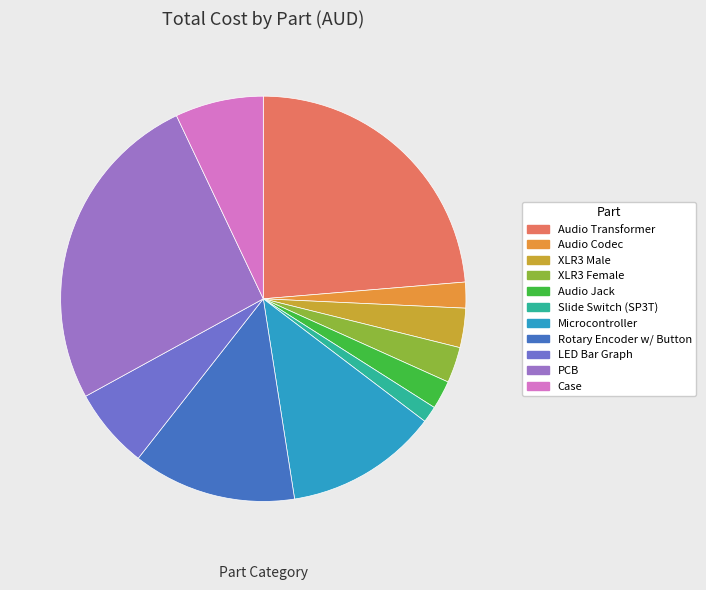

What percentage is the Audio Codec slice, to the nearest percent?

2%